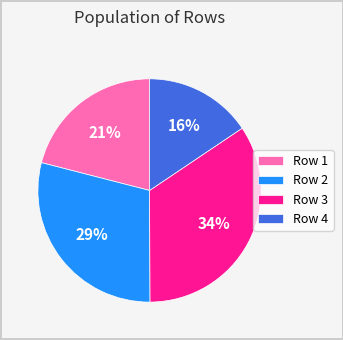

Combined, do Row 3 and Row 1 account for over 50%?

Yes